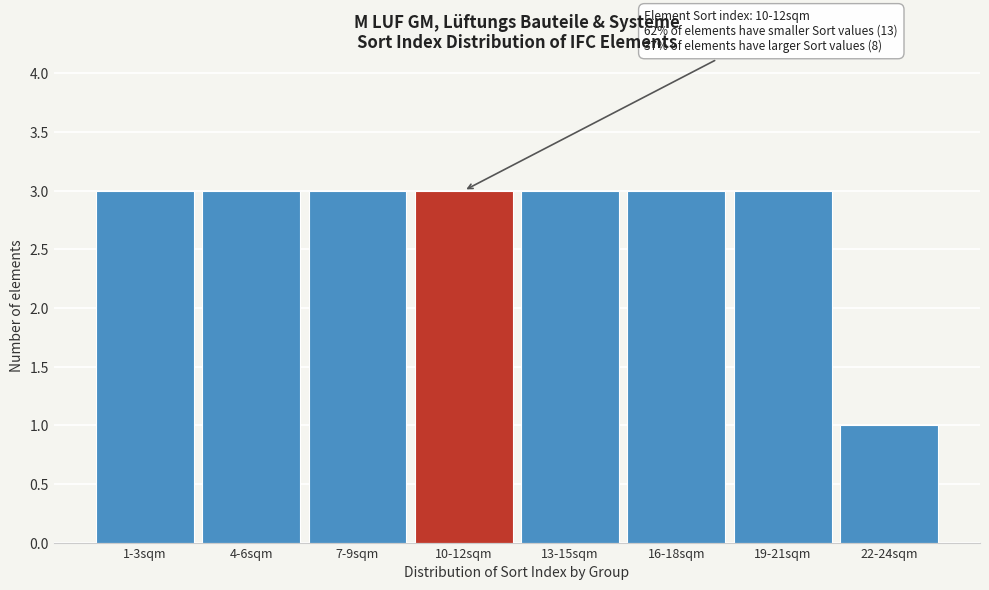

Reading left to right, what are all the values shown in this chart?

3	3	3	3	3	3	3	1